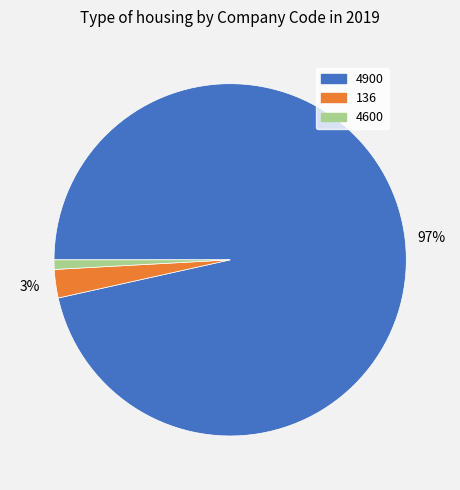

True or false: 4600 accounts for 14% of the total.

False